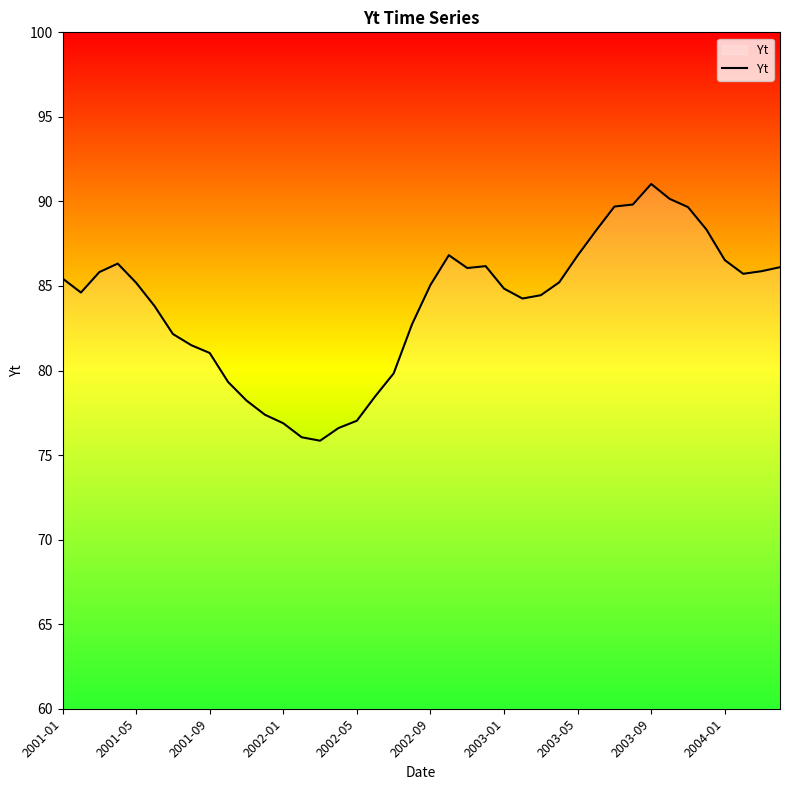

What is the greatest value displayed?

91.0